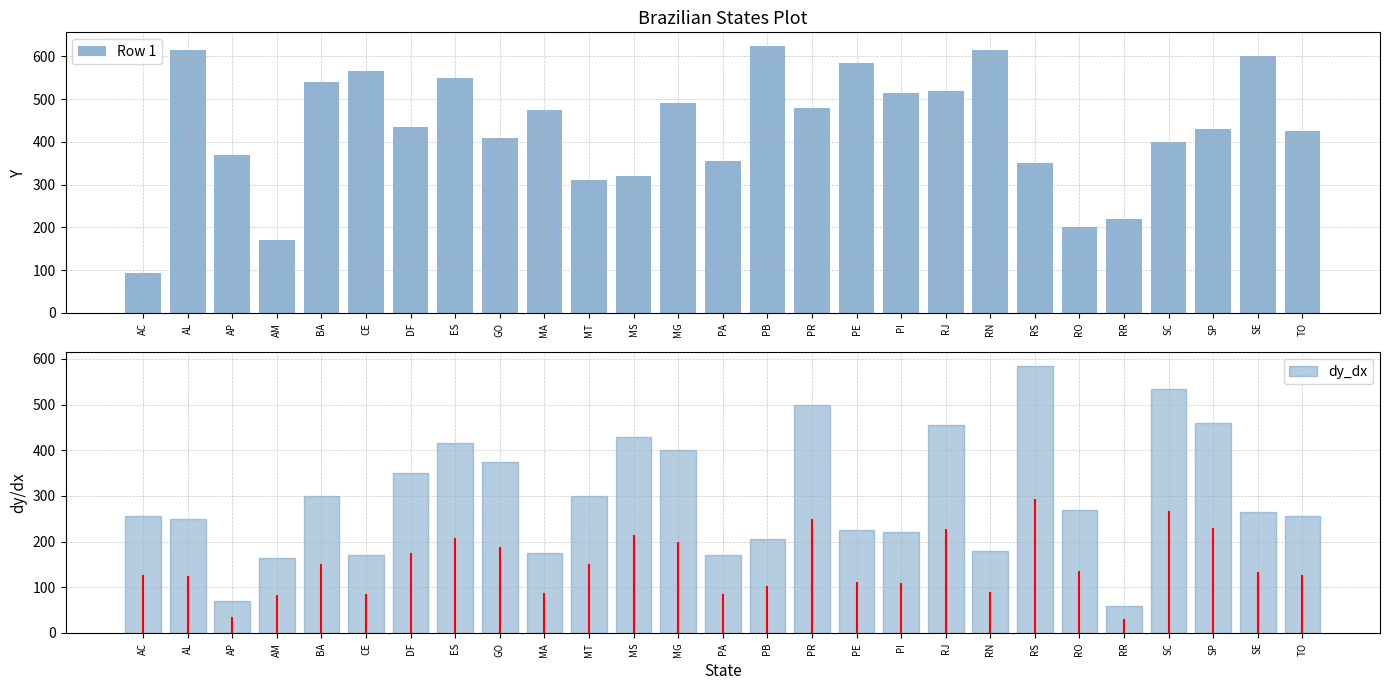

What is the sum of the Row 1 values at SC and DF?

835